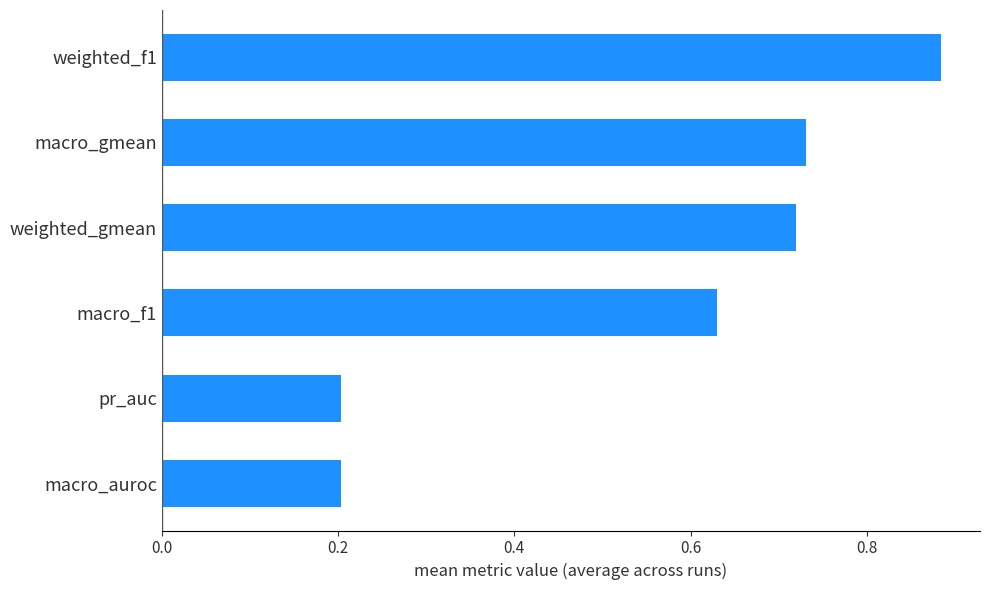

Is it true that the value at macro_f1 is 0.2?

False